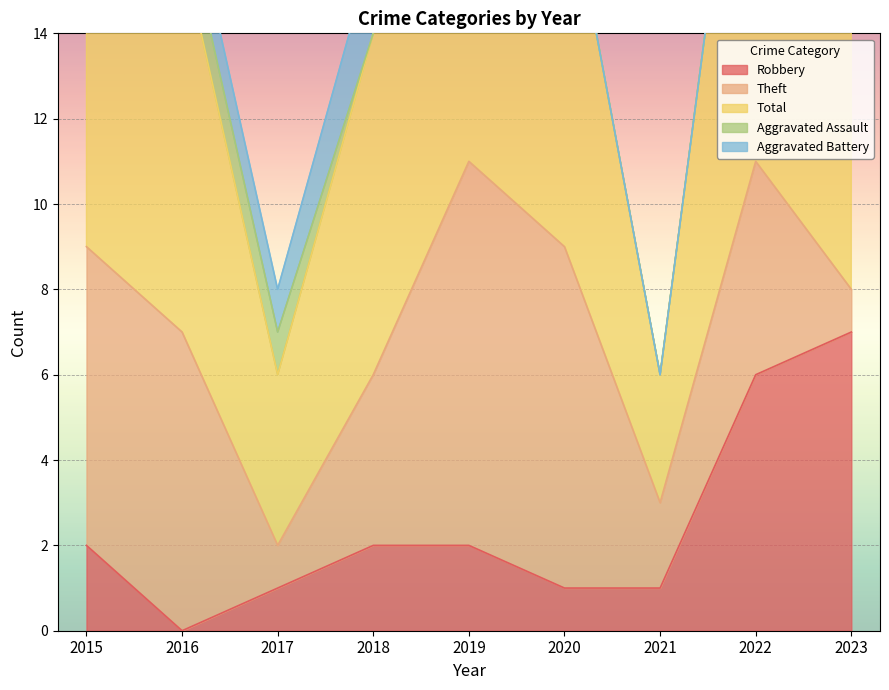

Where does the Theft series first go above 5?

2015